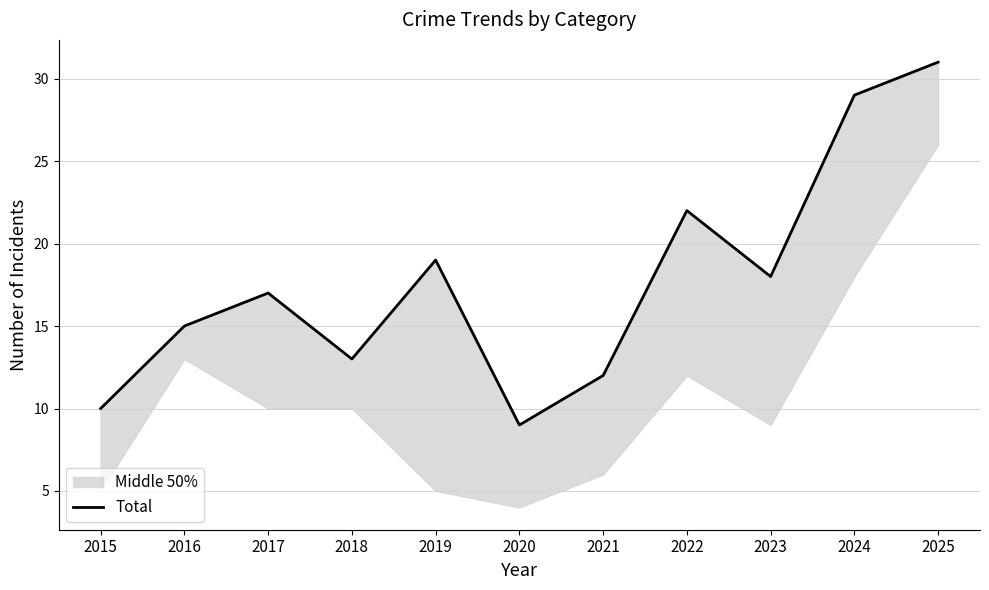

Where is the data nearest to the value 20?

2019